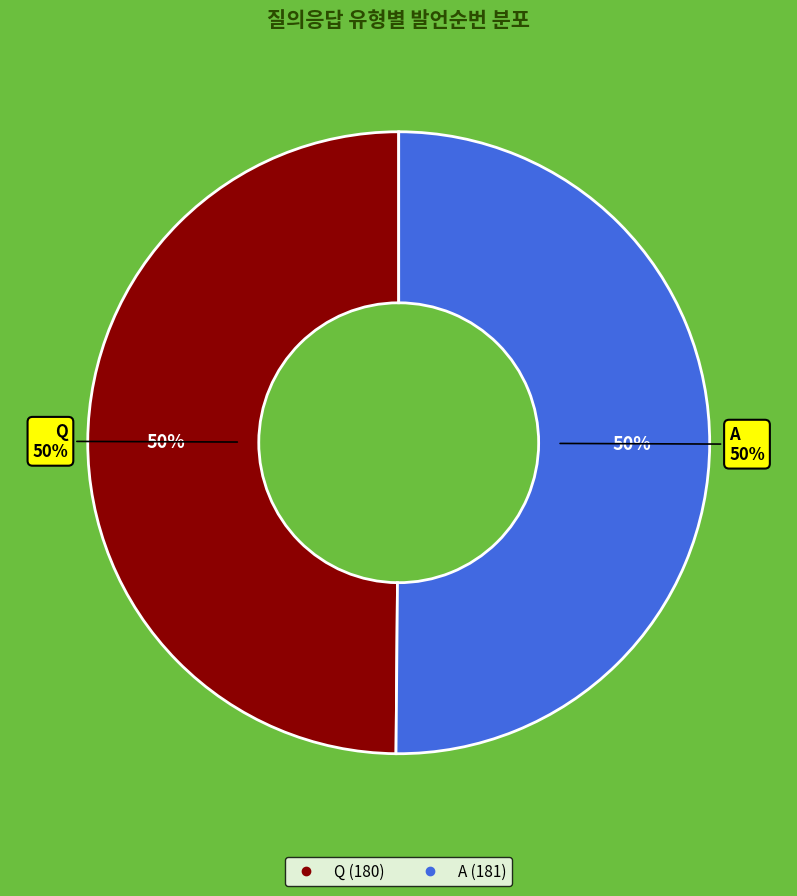

Between A and Q, which is larger?

A